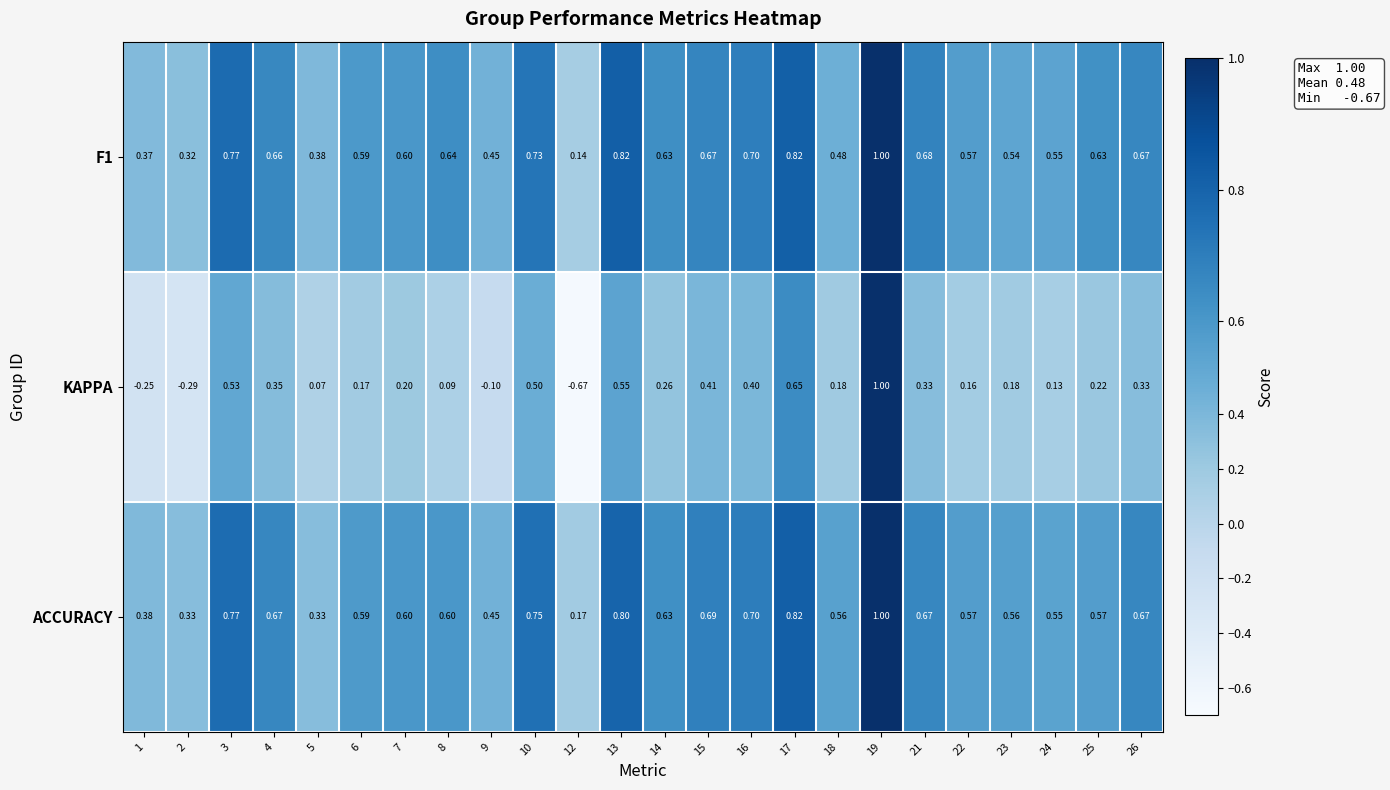

Between 3 and 6, which series saw the biggest shift?

KAPPA